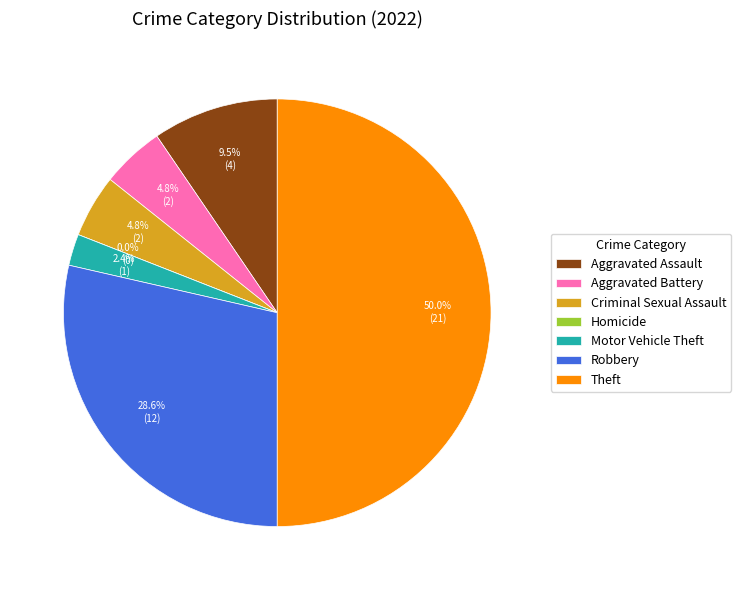

What is the change in value from Aggravated Assault to Criminal Sexual Assault?

-2